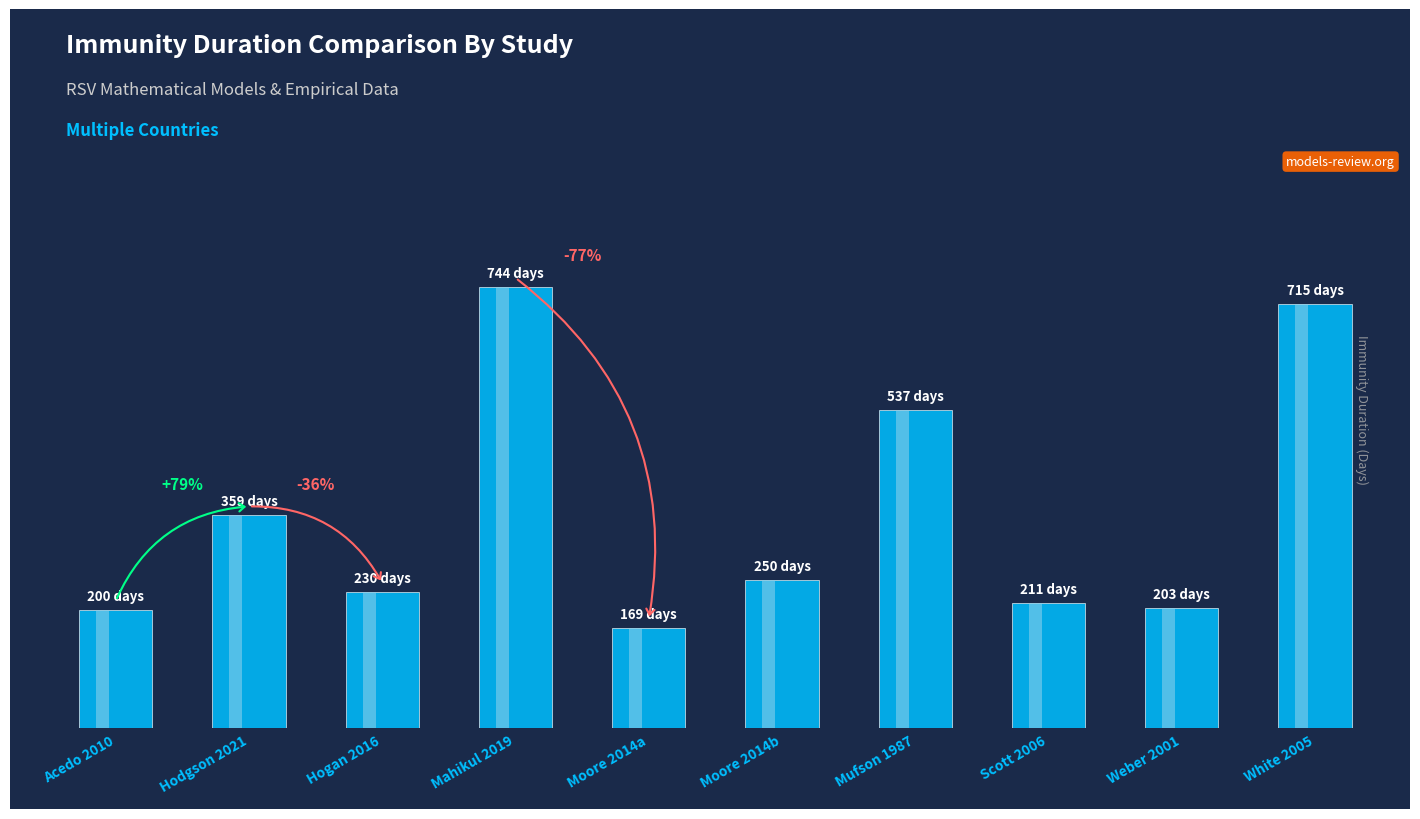

Reading left to right, transcribe all the data shown in this chart.

Acedo 2010=200	Hodgson 2021=359	Hogan 2016=230	Mahikul 2019=744	Moore 2014a=169	Moore 2014b=250	Mufson 1987=537	Scott 2006=211	Weber 2001=203	White 2005=715